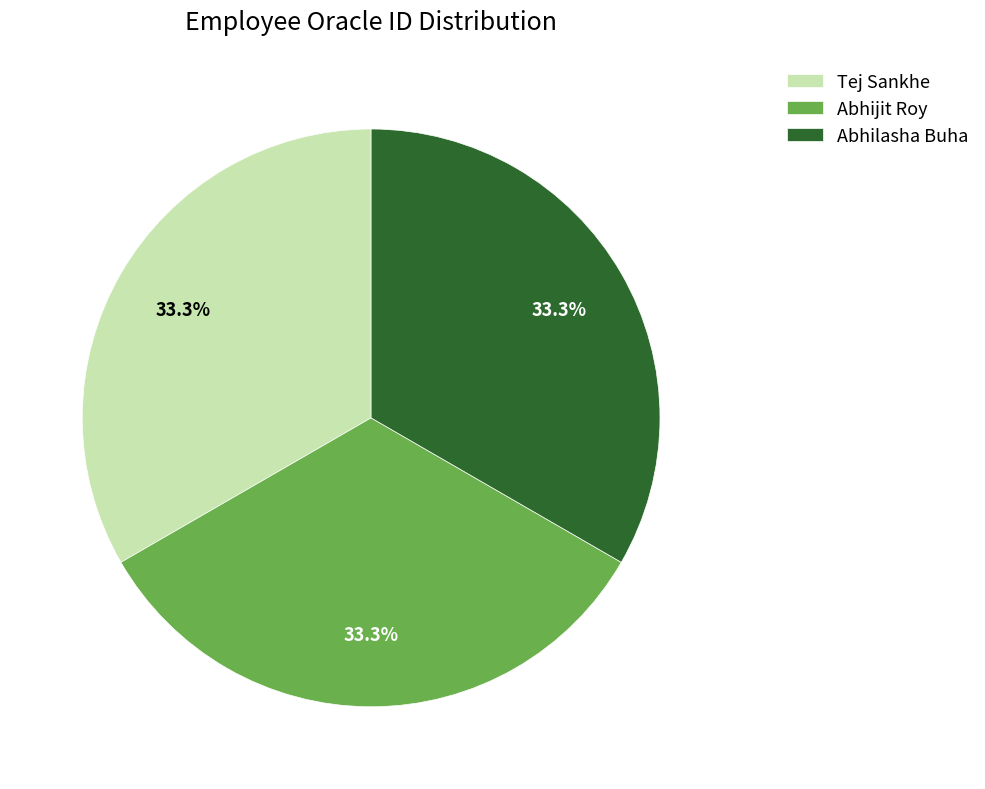

Do Abhilasha Buha and Tej Sankhe together represent more than half of the pie?

Yes